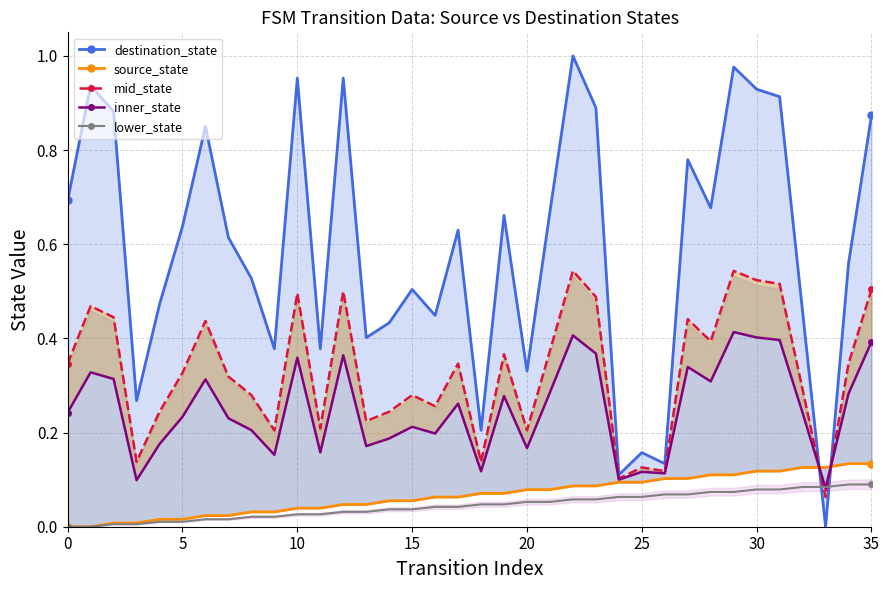

The value of lower_state at 32 is 0.1. True or false?

True